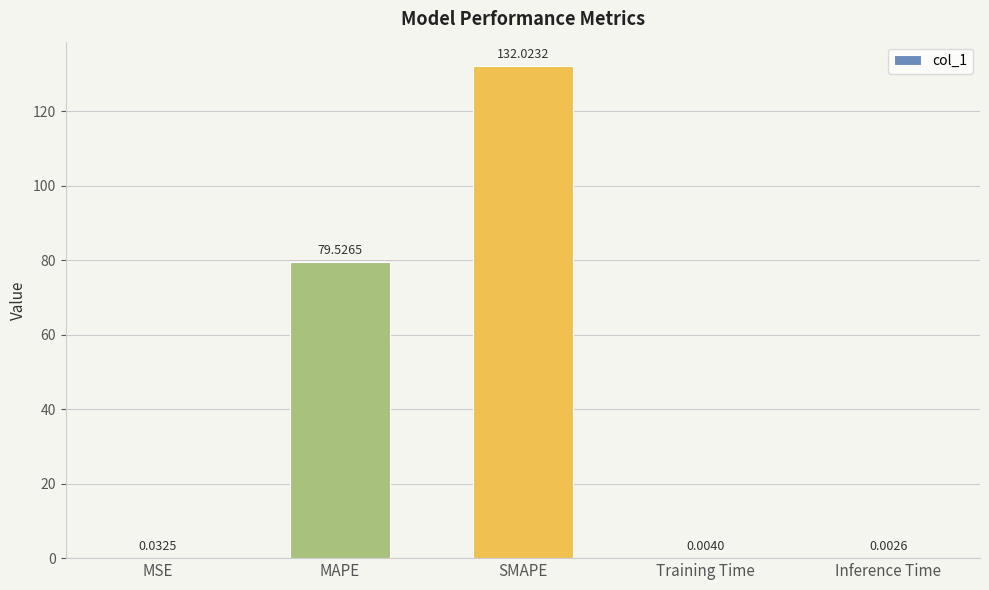

What is the sum of all values?

211.6